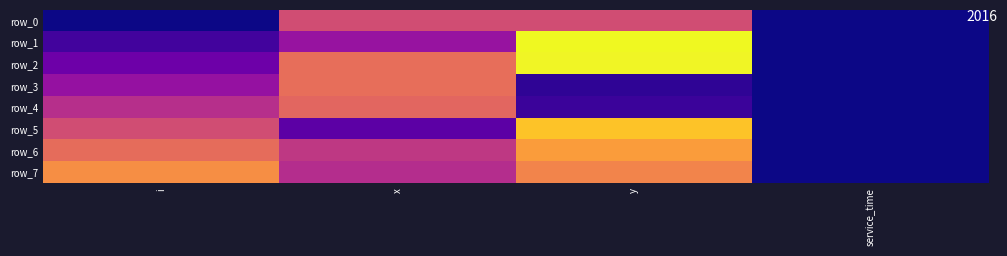

Which label corresponds to the largest value in the chart?

y